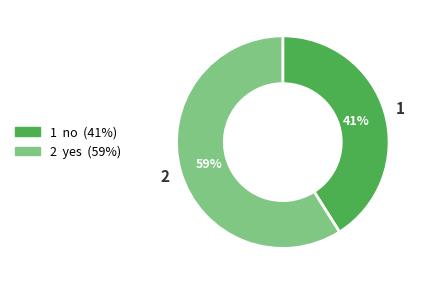

Is there any slice that represents more than half of the pie?

Yes